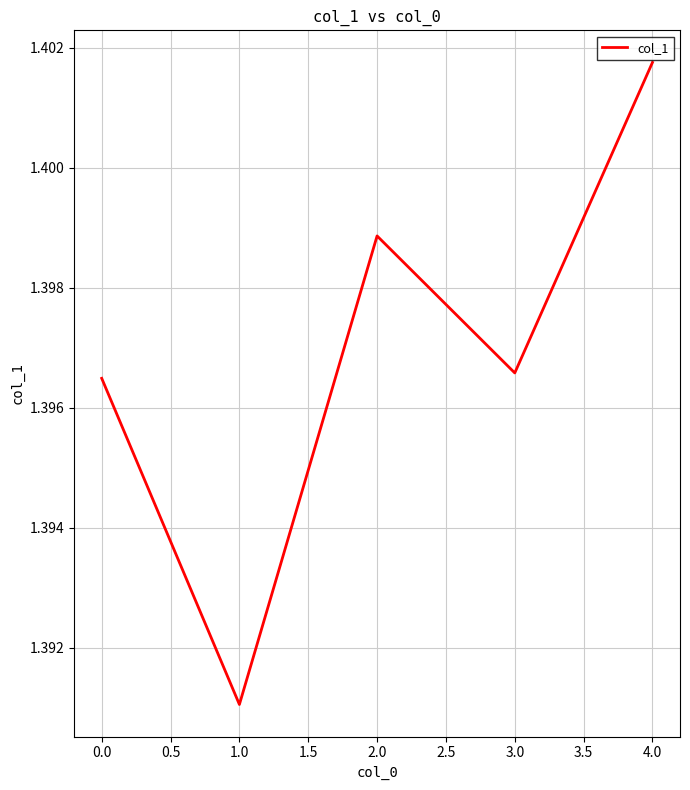

Where is the first local maximum?

2.0